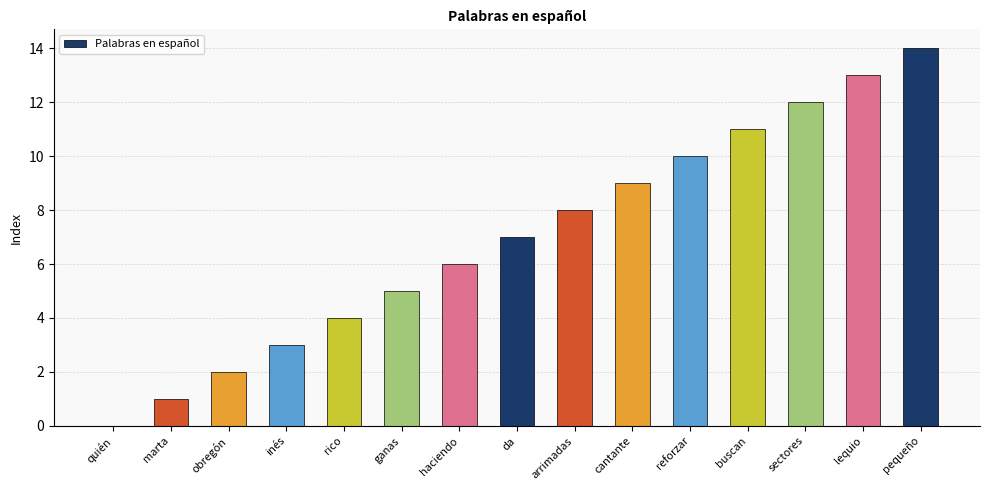

What is the average value?

7